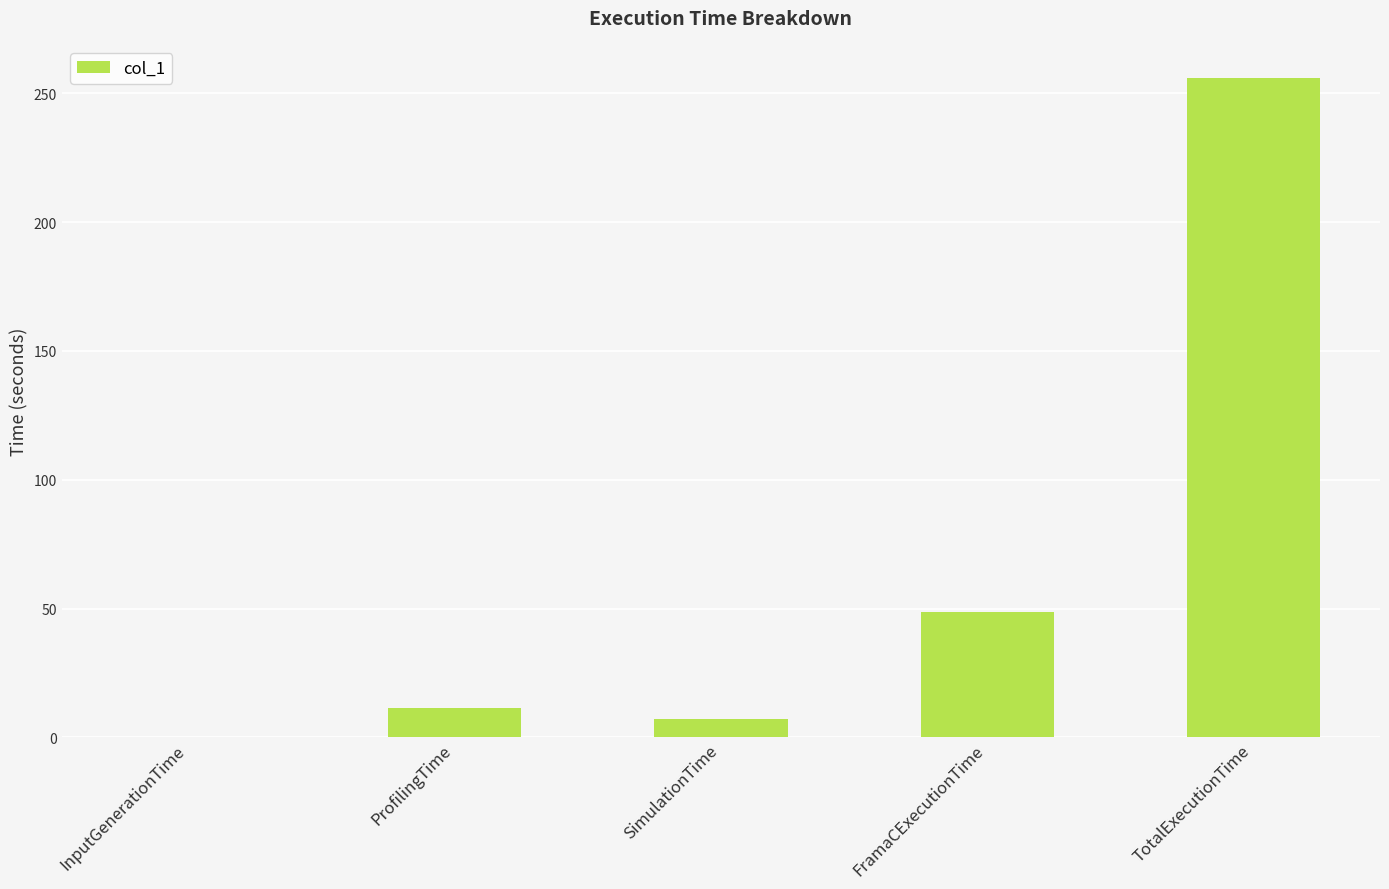

The chart shows a value of 48.5 at FramaCExecutionTime. True or false?

True